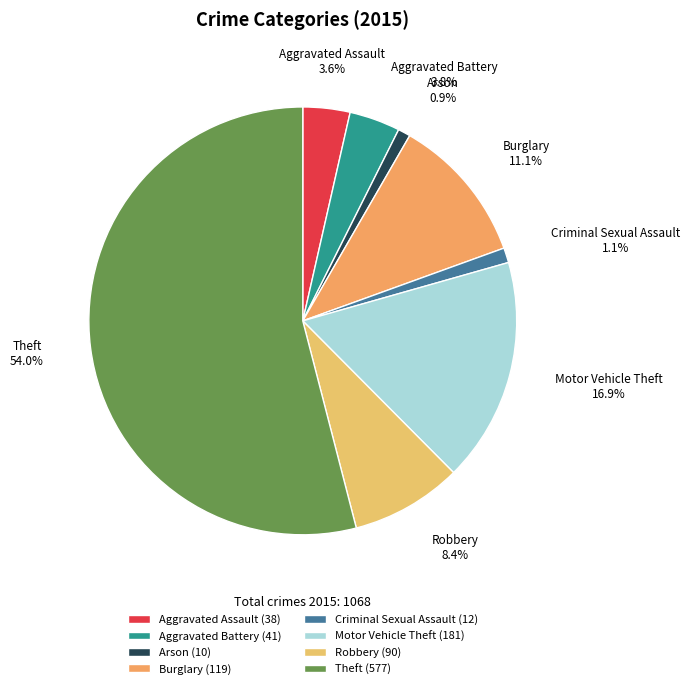

What percentage is the Motor Vehicle Theft slice, to the nearest percent?

17%